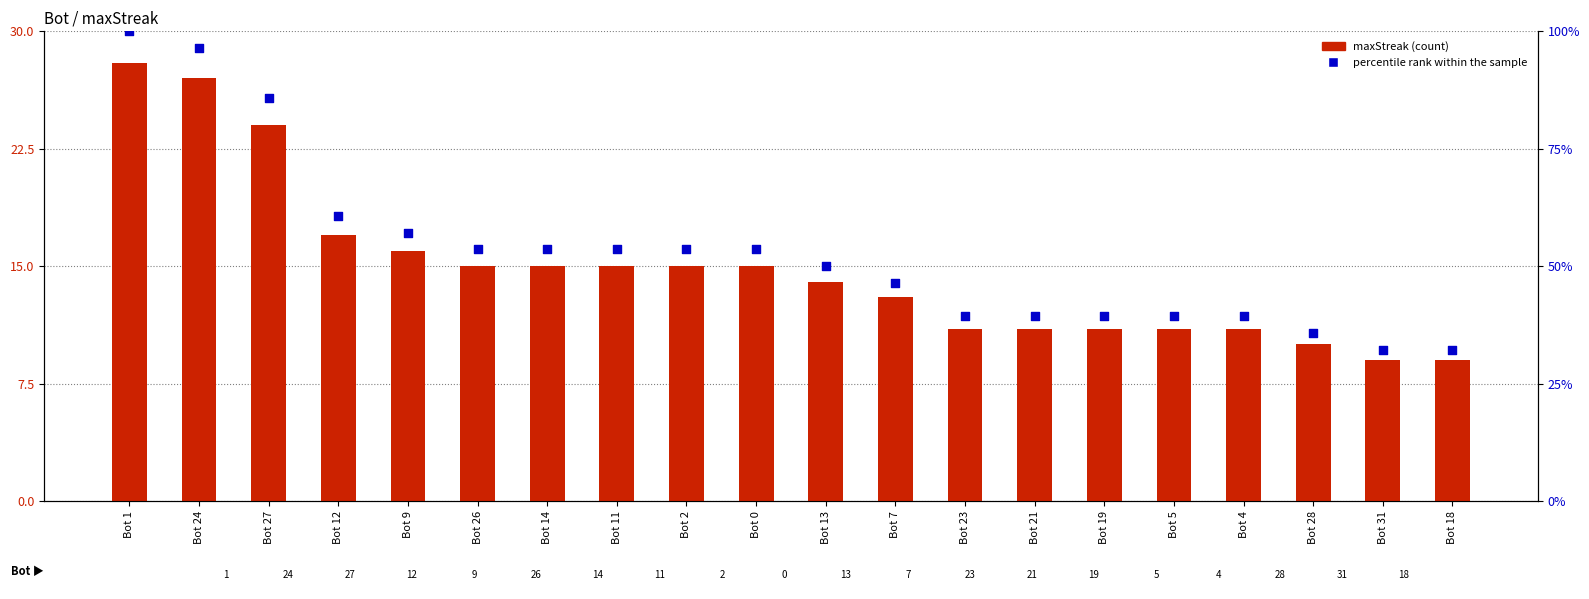

Which series has the largest total across all categories?

percentile rank within the sample